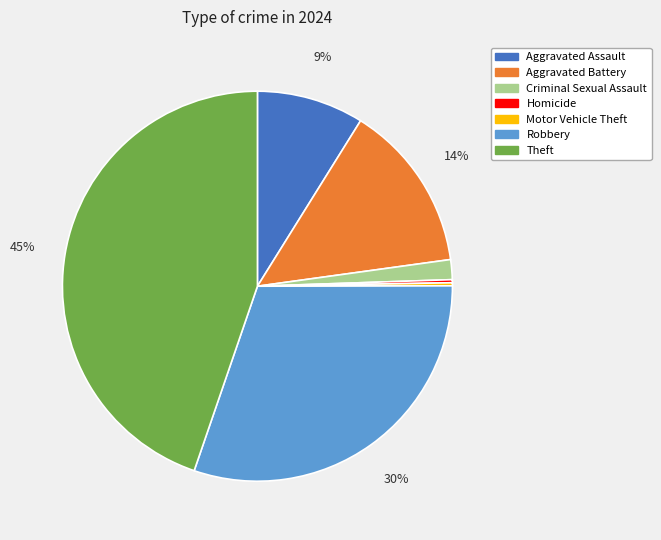

Between Theft and Criminal Sexual Assault, which is larger?

Theft